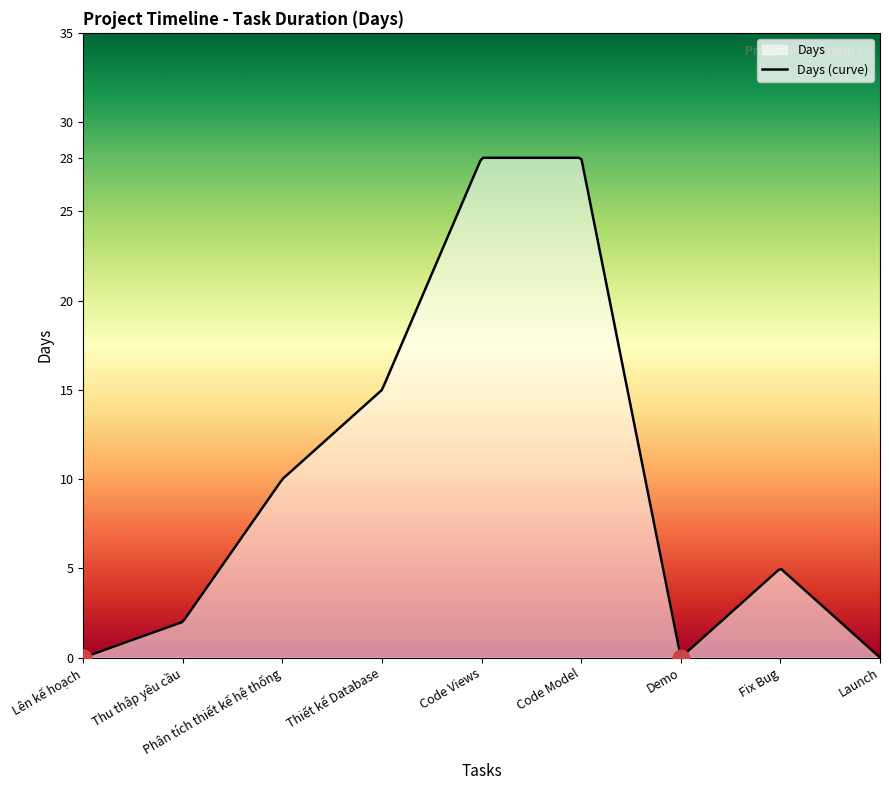

What is the value of the 8th point from the left?

5